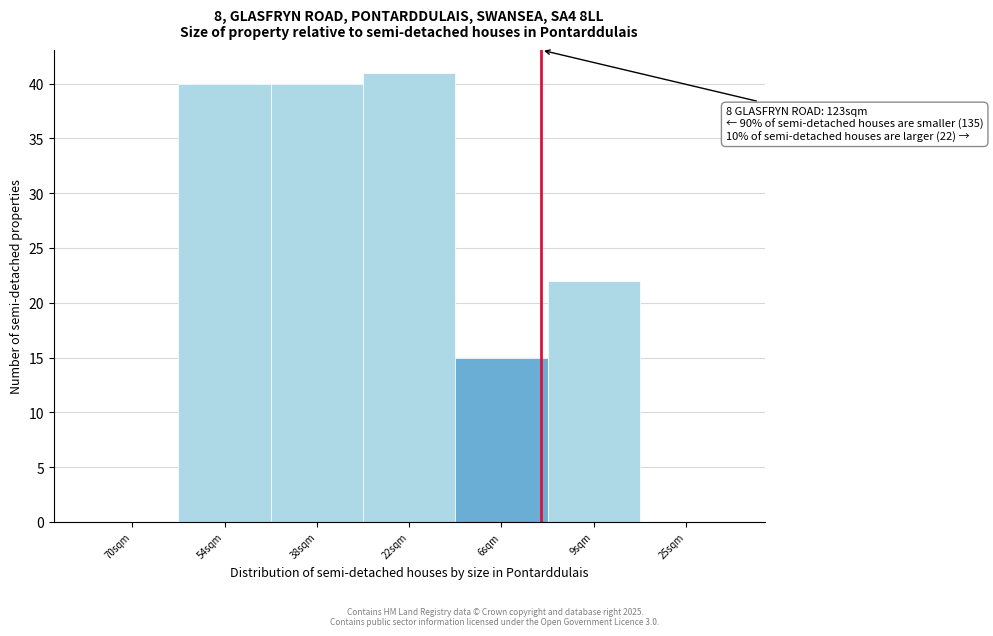

Reading left to right, list all the values displayed in this chart.

70sqm=0	54sqm=40	38sqm=40	22sqm=41	6sqm=15	9sqm=22	25sqm=0